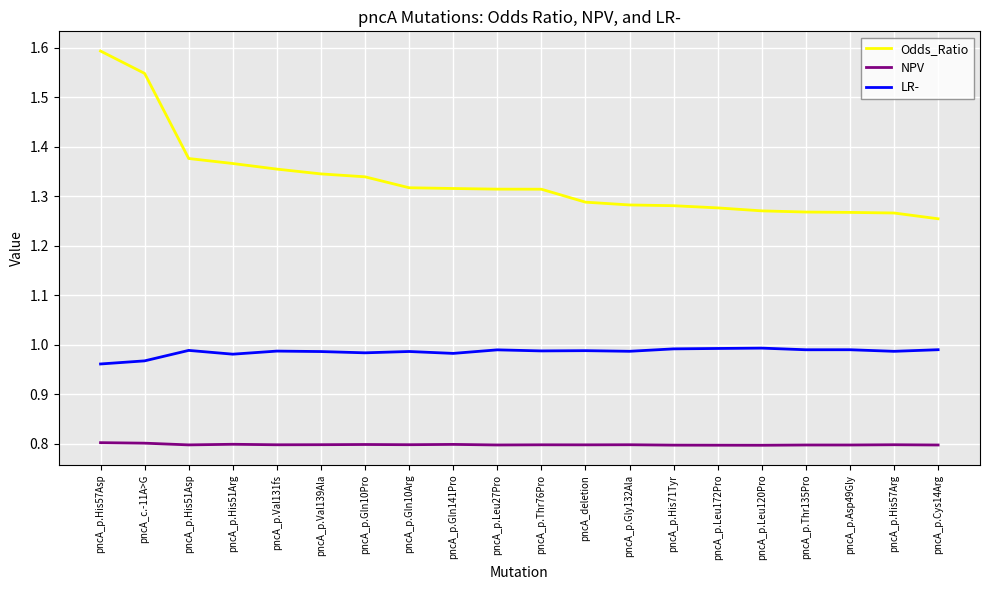

What position from the left is pncA_p.Asp49Gly?

18